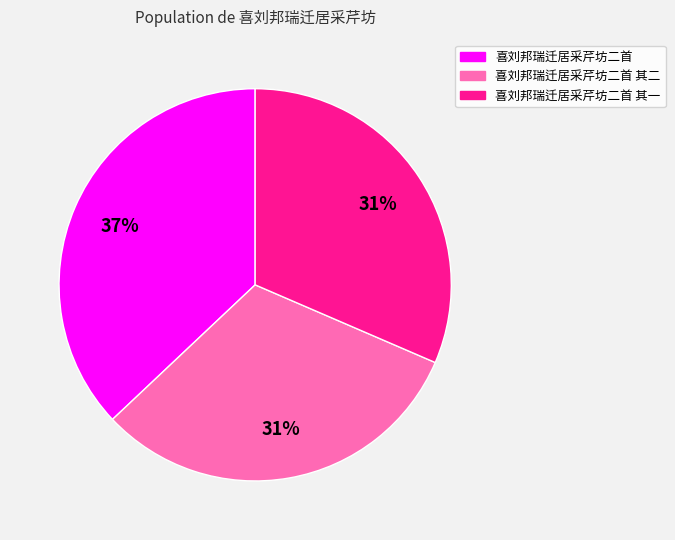

What percentage is the 喜刘邦瑞迁居采芹坊二首 slice, to the nearest percent?

37%